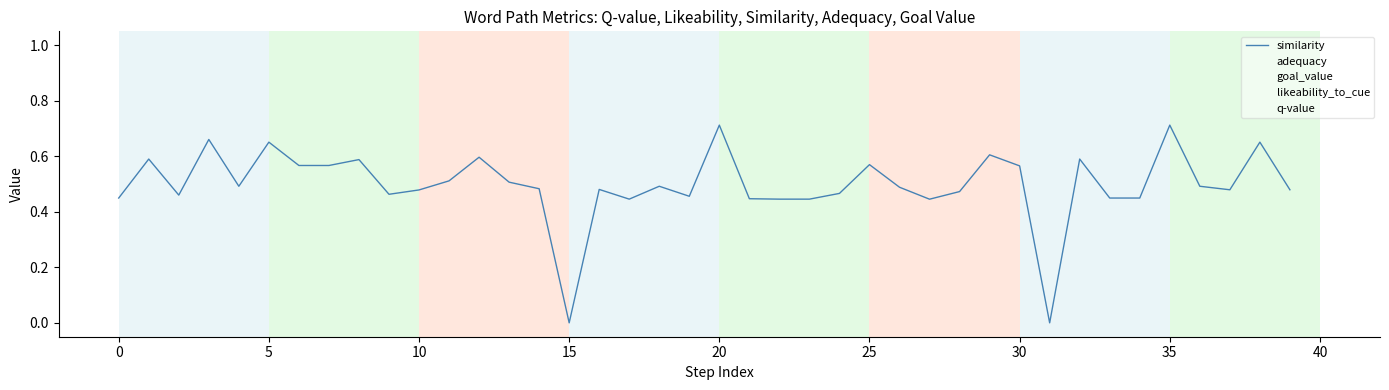

Where is similarity nearest to the value 0?

15